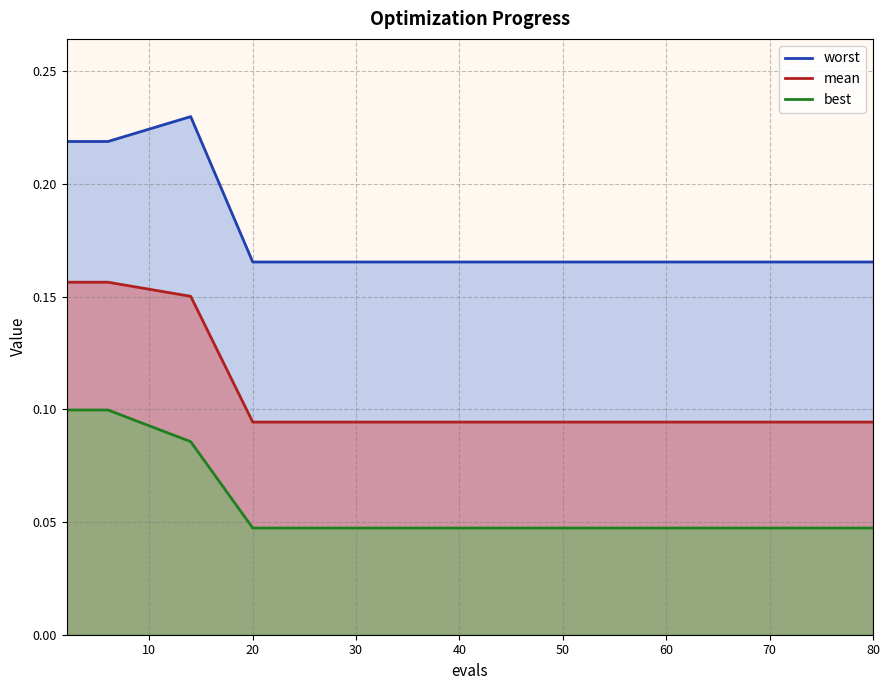

What is the sum of all worst values?

2.7